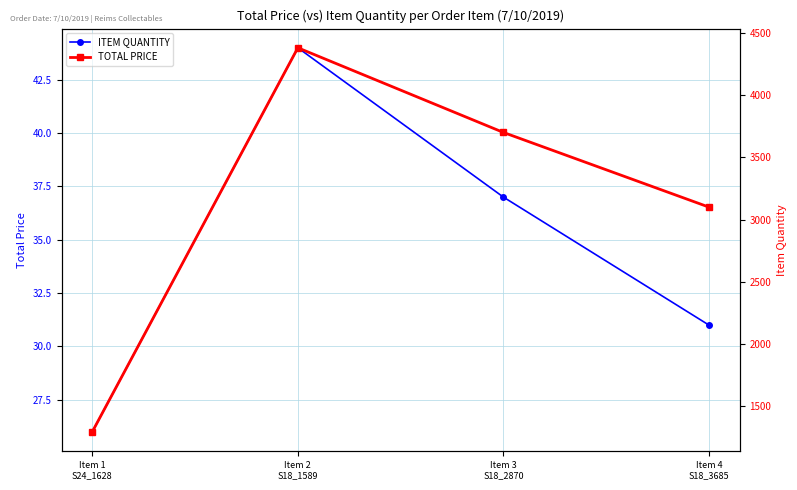

Count the ITEM QUANTITY values in the range 31 to 44.

3